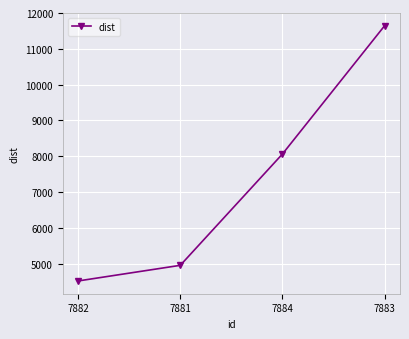

How many lines are shown in the chart?

1